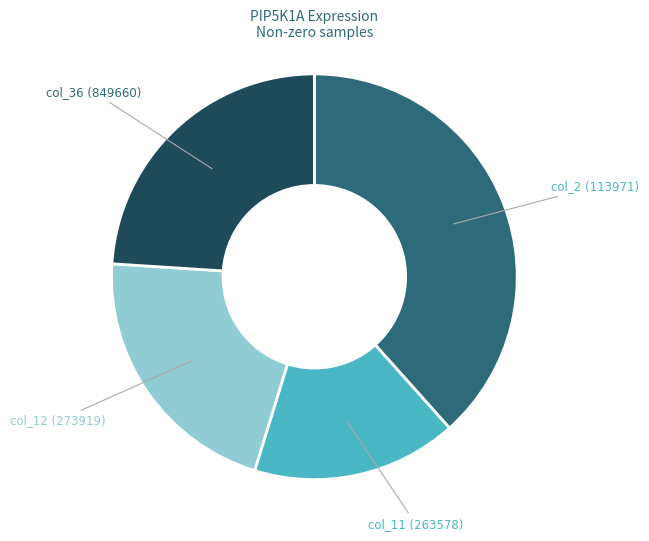

Does any single category account for the majority?

No